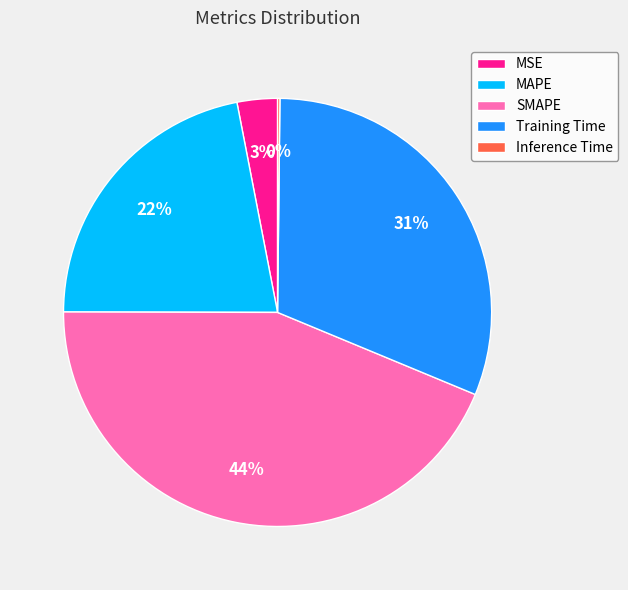

What is the largest slice in the pie chart?

SMAPE